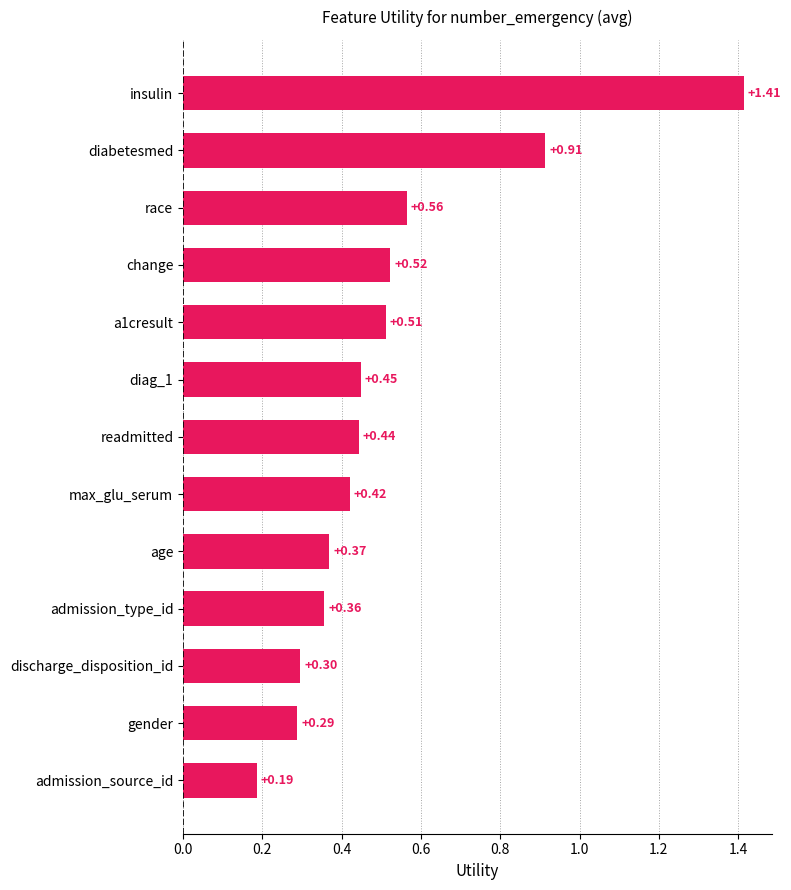

List the labels in order of value, largest first.

insulin, diabetesmed, race, change, a1cresult, diag_1, readmitted, max_glu_serum, age, admission_type_id, discharge_disposition_id, gender, admission_source_id